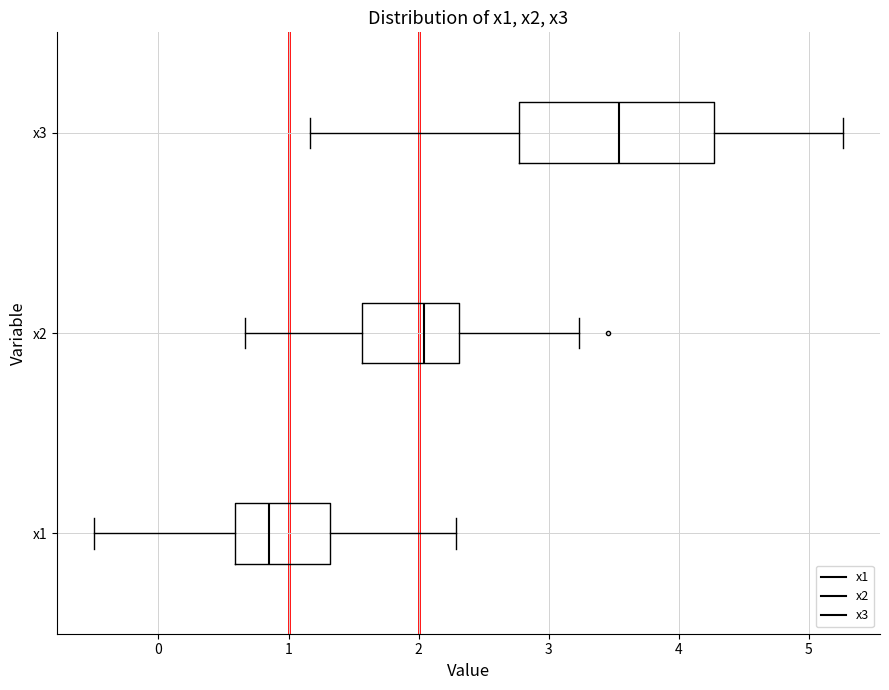

Which box has the furthest to the right median line?

x3